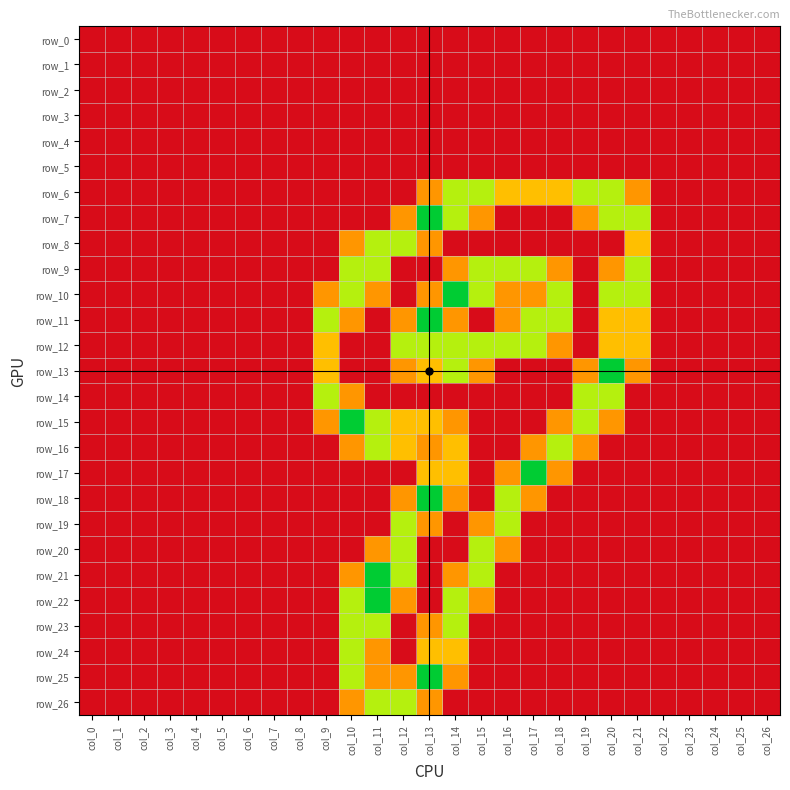

Which category has the highest value across all series?

col_13